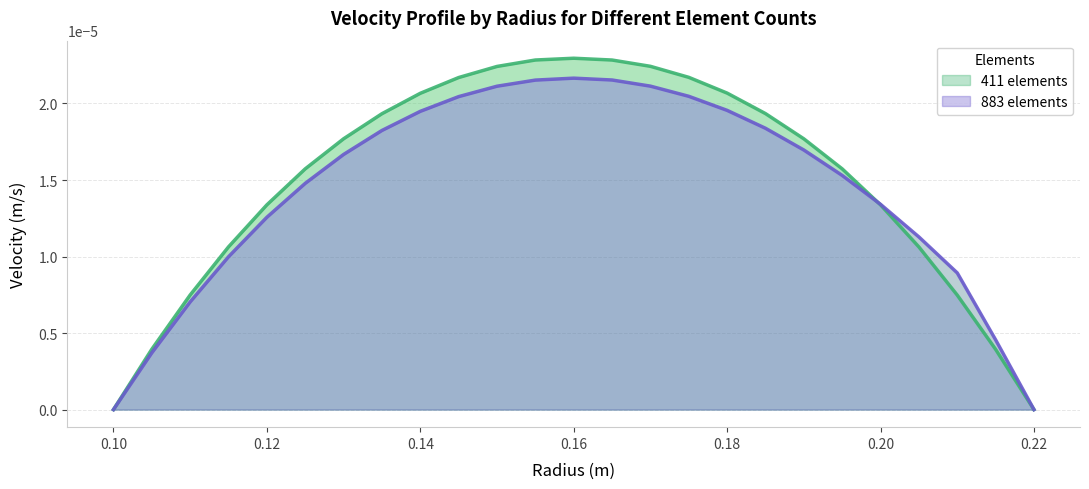

Is it true that 411 elements equals 0.0 at 0.22?

True